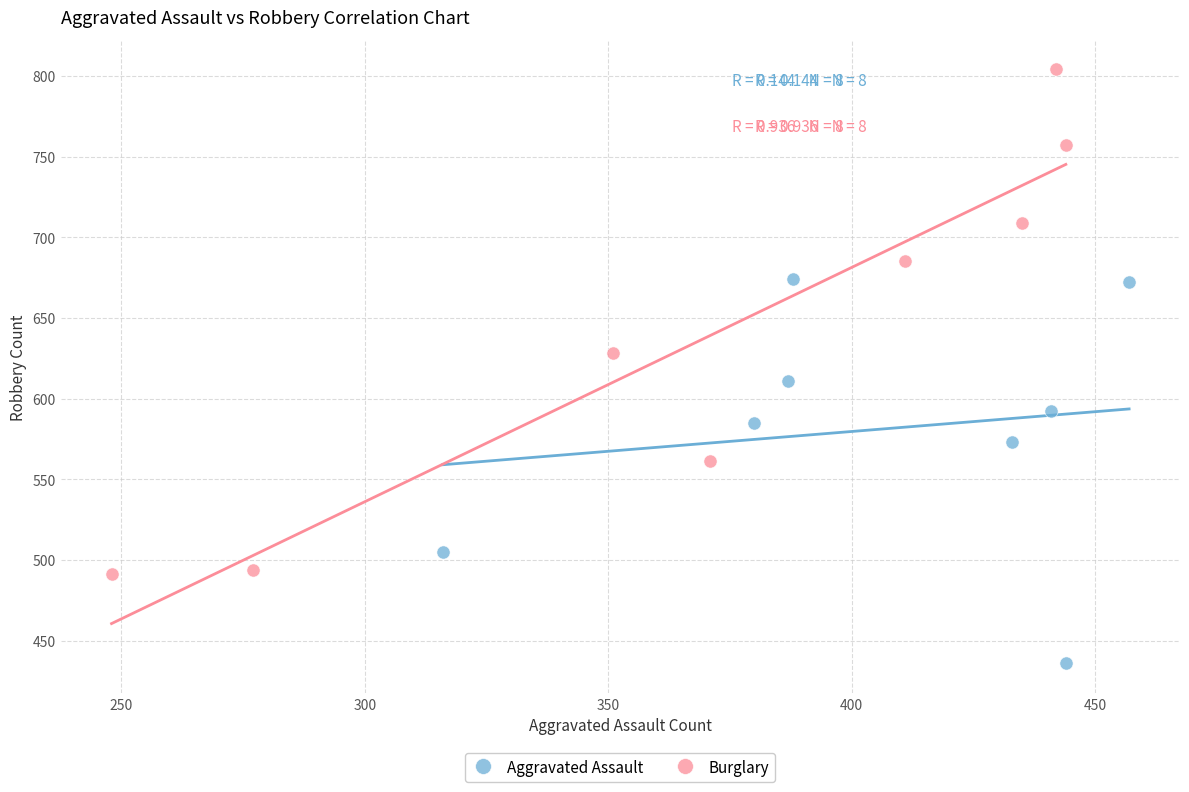

Which series has the largest Y range (max minus min)?

Burglary